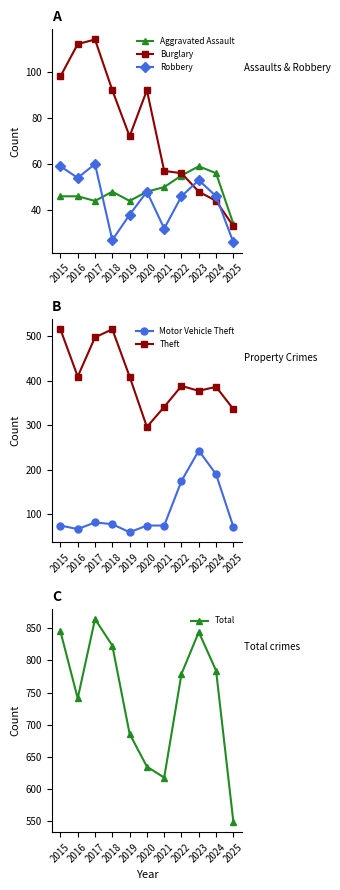

What value does the Motor Vehicle Theft series have at 2022, to the nearest 5?

175